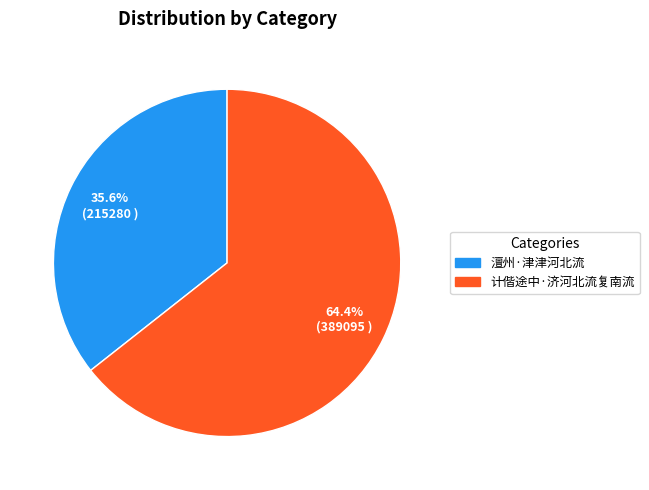

What is the largest slice in the pie chart?

计偕途中·济河北流复南流